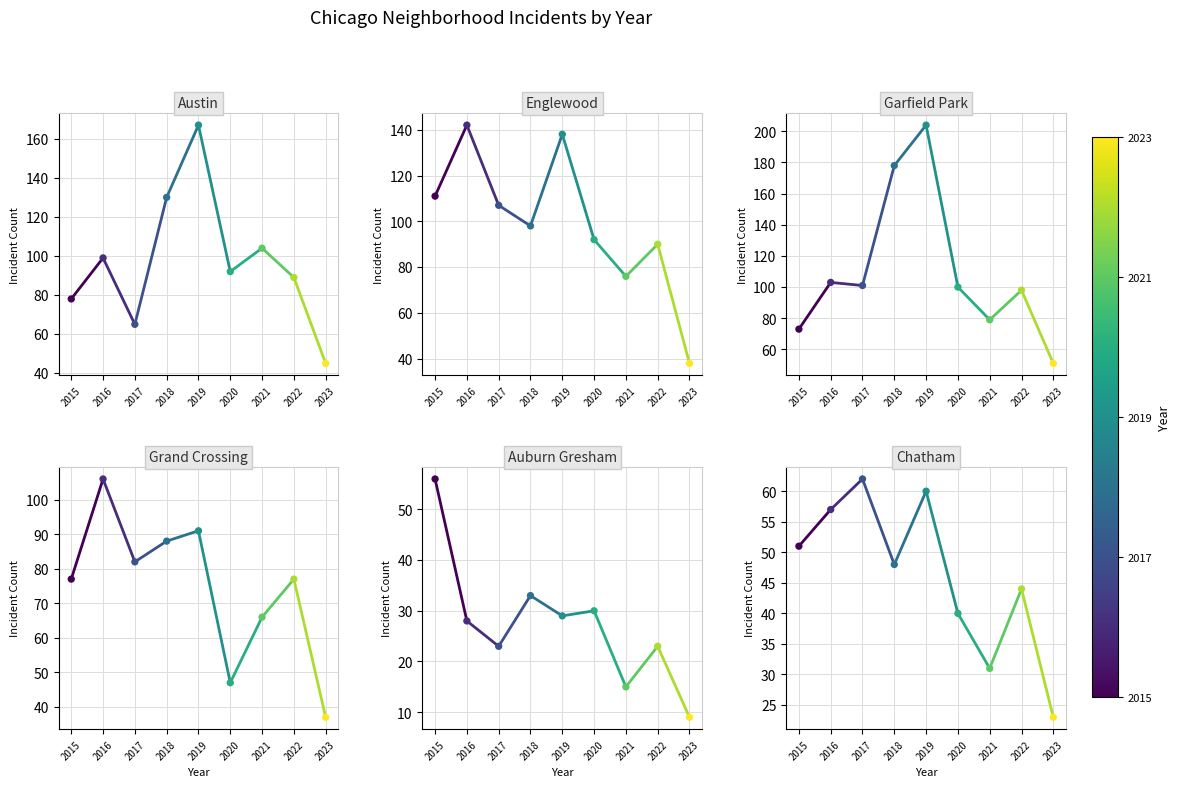

What are all the series names shown in the legend?

Austin, Englewood, Garfield Park, Grand Crossing, Auburn Gresham, Chatham